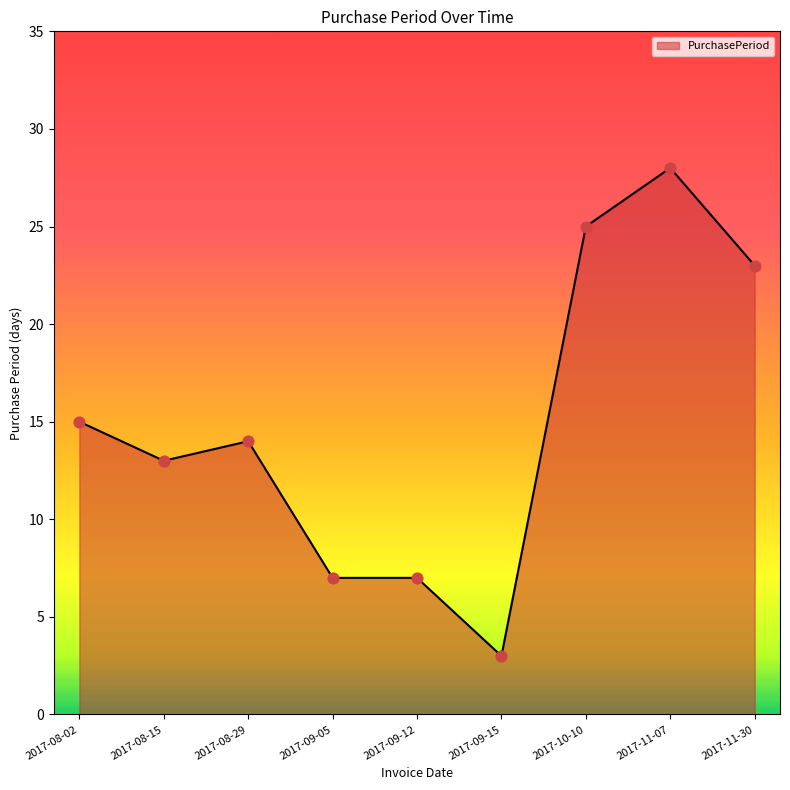

What is the ratio of the value at 2017-09-05 to the value at 2017-11-30?

0.3